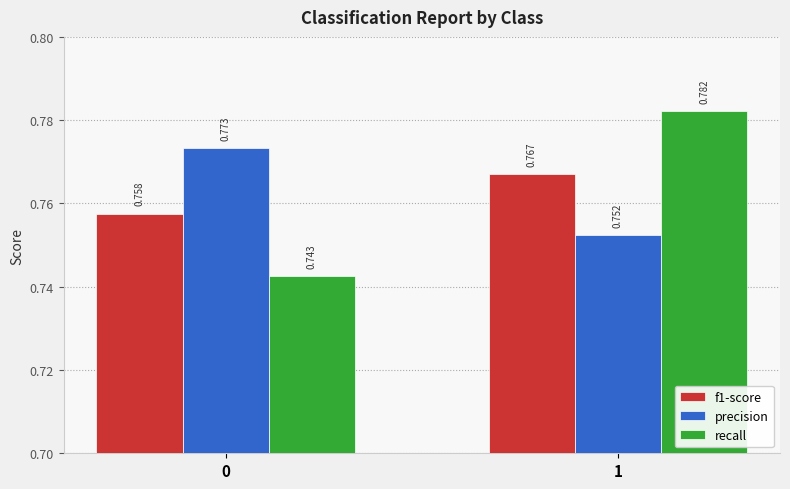

Which series has the widest spread of values?

recall